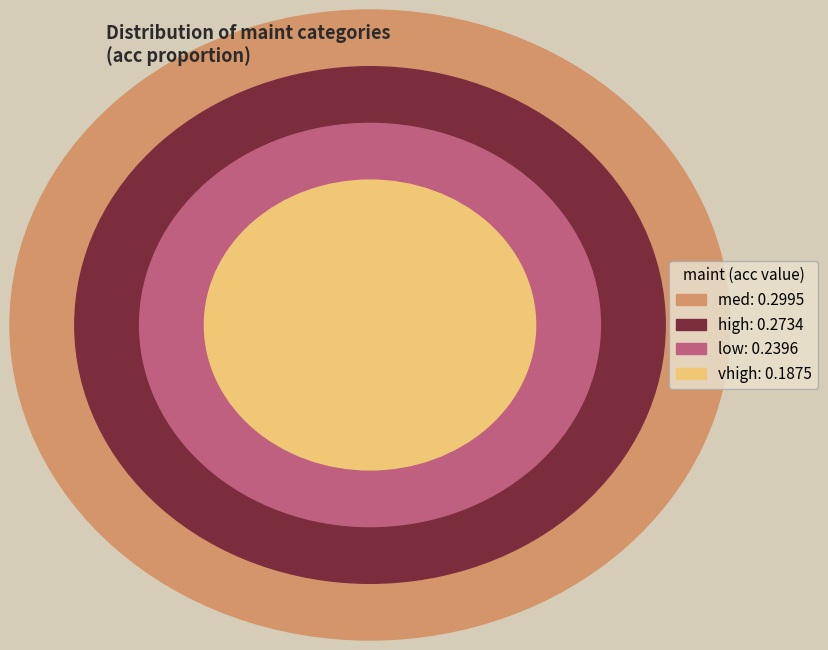

Count the number of slices in the pie.

4